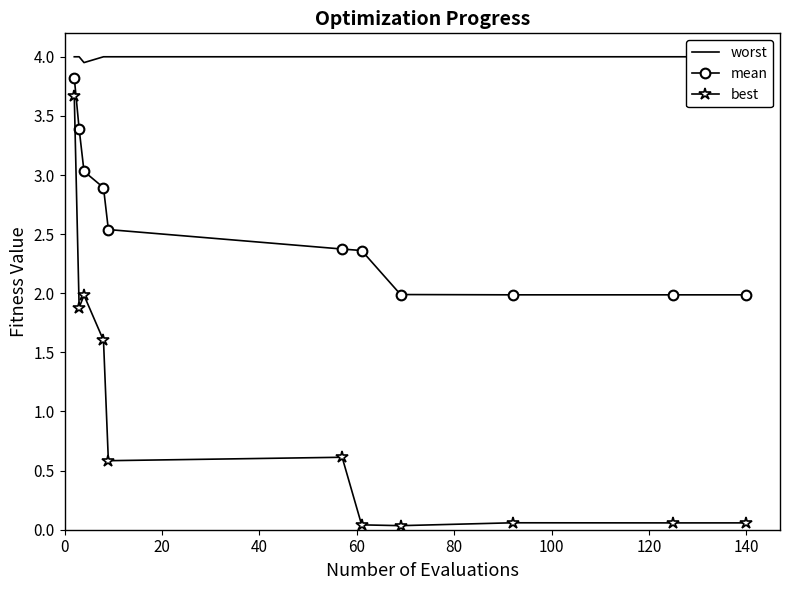

Rank the series at 10 from highest to lowest value.

worst, mean, best